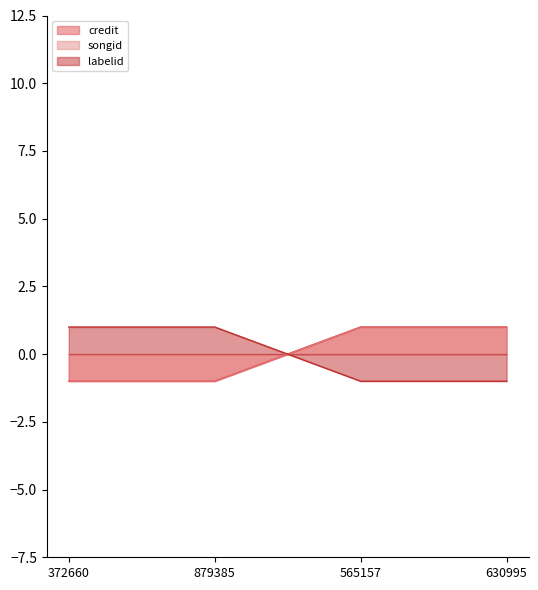

Reading left to right, list all the values displayed in this chart.

credit: -1	-1	1	1
songid: -1	-1	1	1
labelid: 1	1	-1	-1